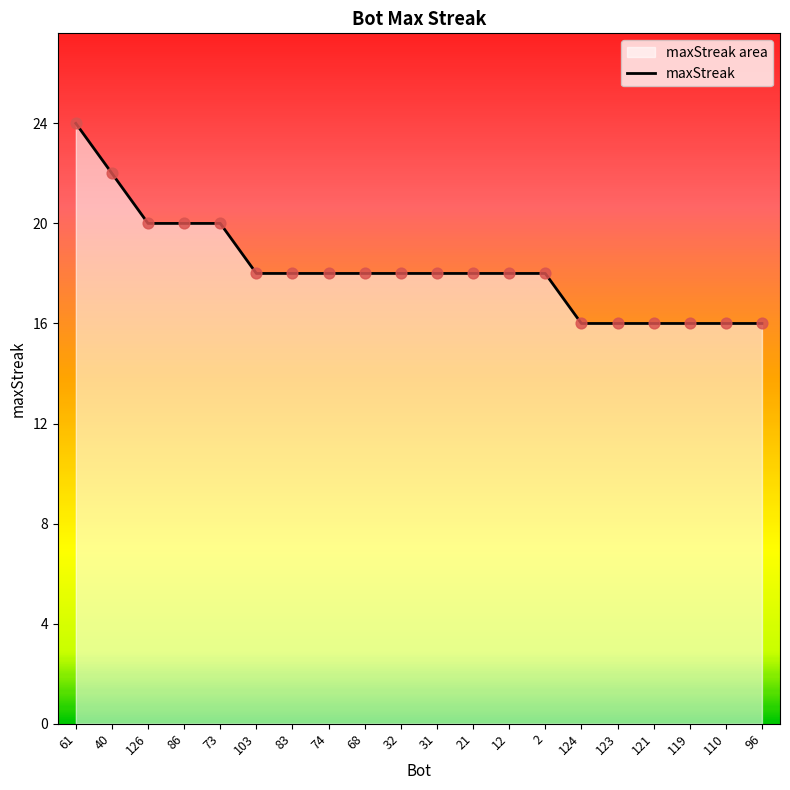

Between 73 and 12, which is larger?

73